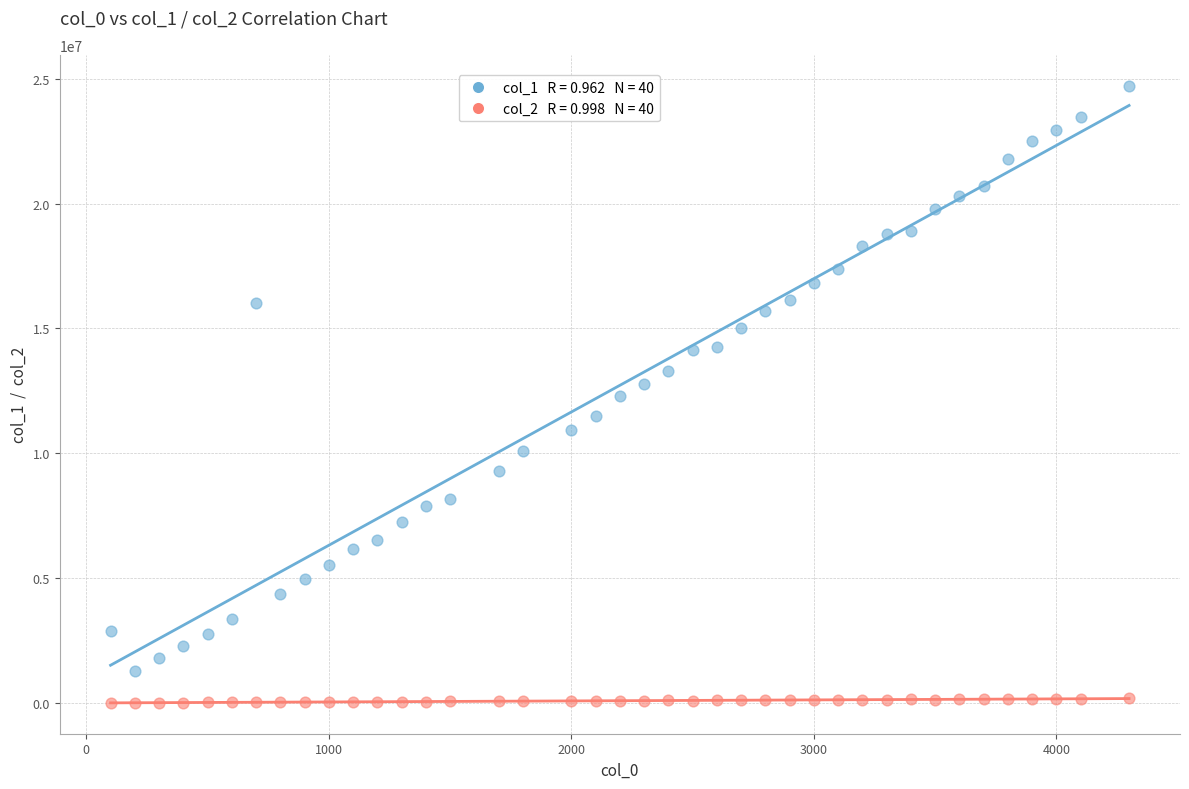

Across all data points, what is the range of Y values (max minus min)?

24720370